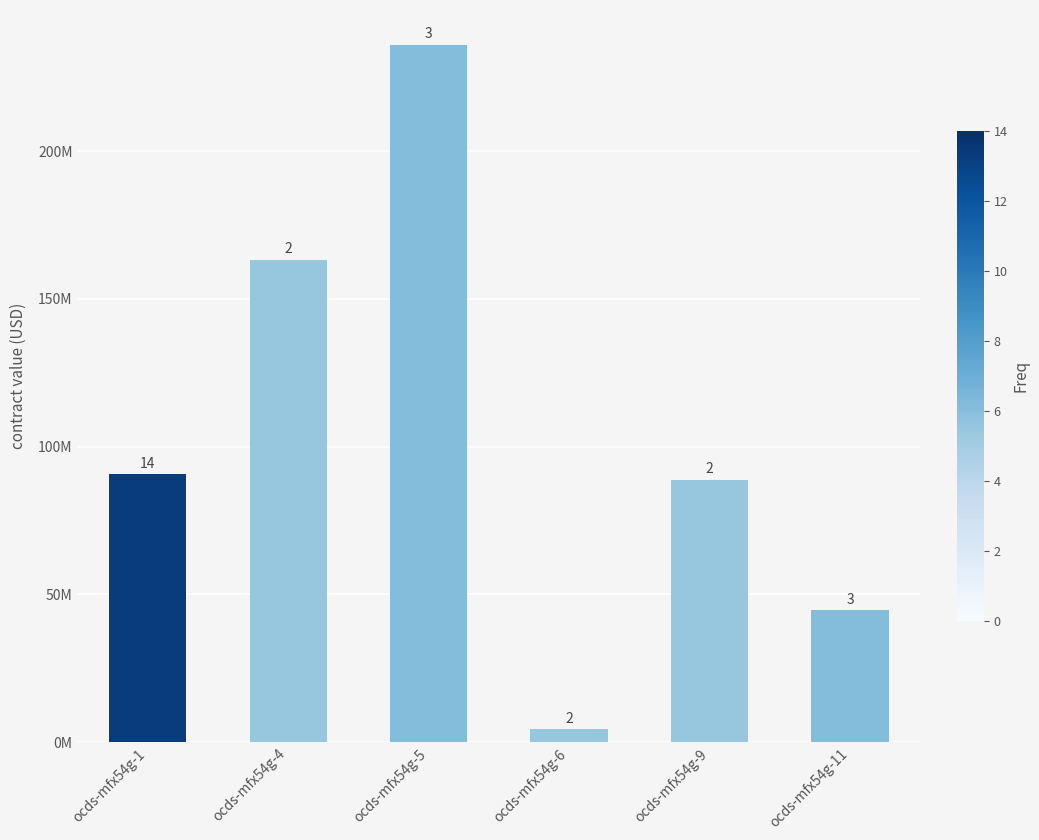

Reading left to right, transcribe all the data shown in this chart.

90647090.0	163259367.0	236000000.0	4358740.6	88857057.7	44661881.5